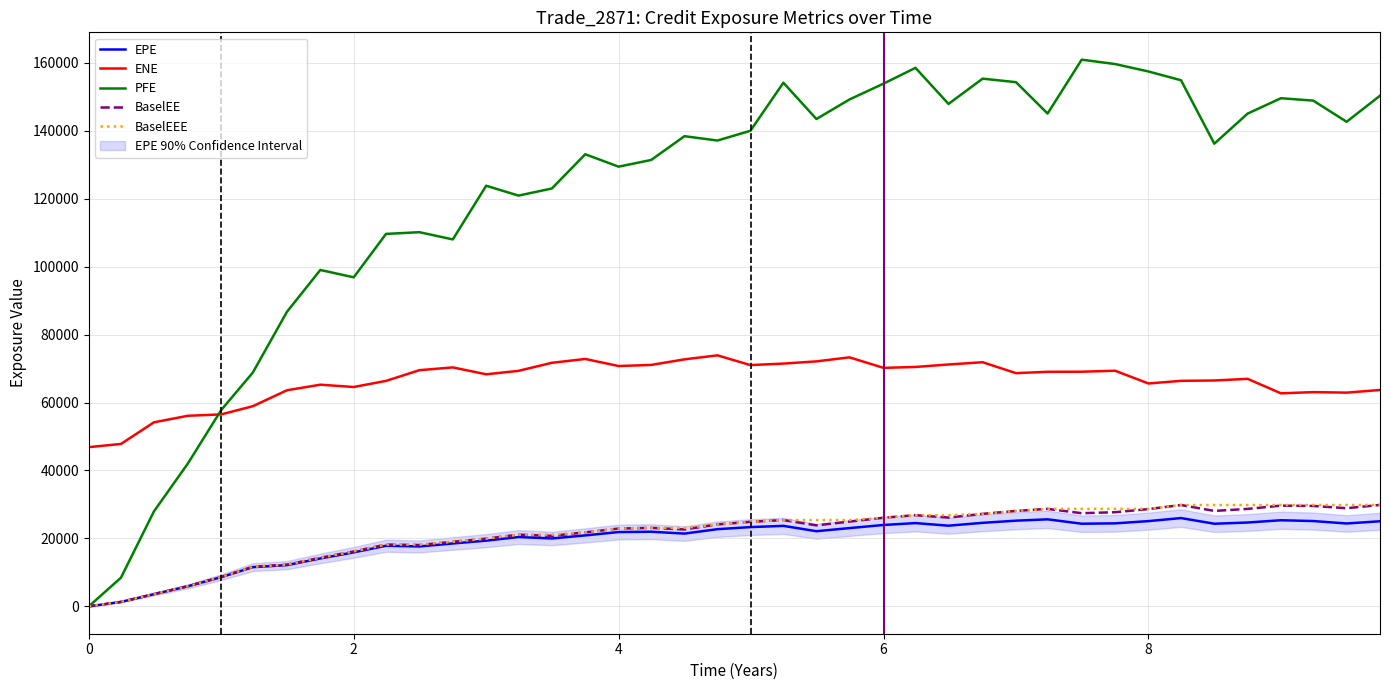

True or false: BaselEE and ENE cross at least once.

False